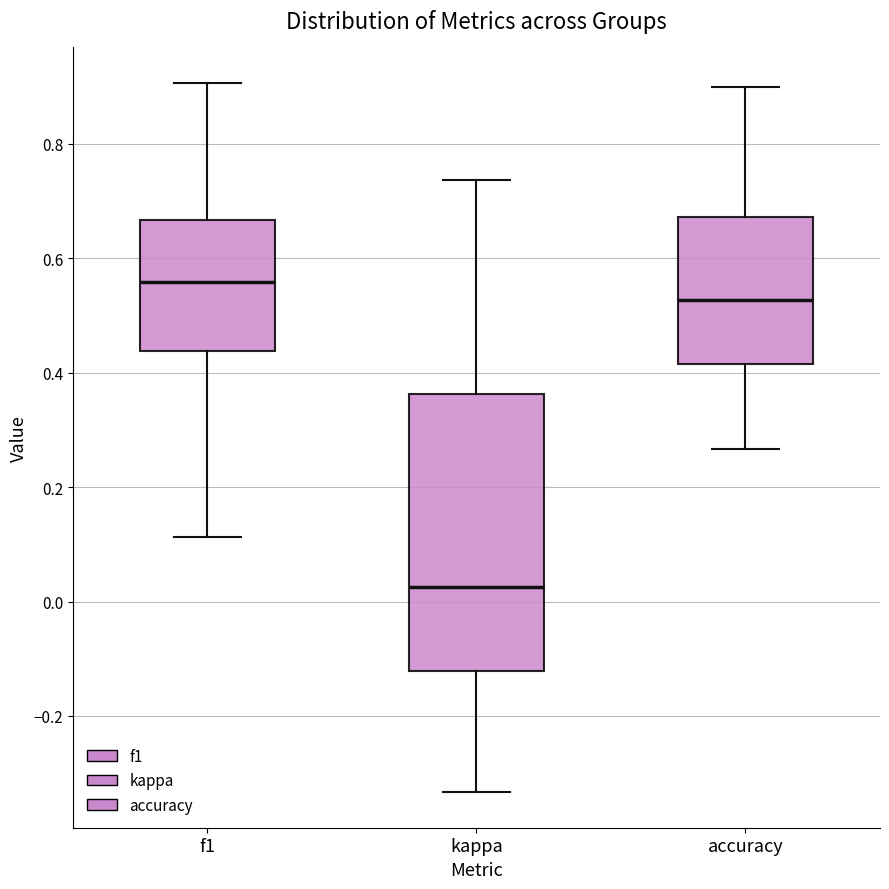

Reading left to right, read every box against the y-axis: the position of its median line, the range the box covers, and the ends of its whiskers. The values are not printed on the chart, so give them approximately, as read against the axis.

f1: median 0.56, box 0.44 to 0.66, whiskers 0.12 to 0.90
kappa: median 0.02, box -0.12 to 0.36, whiskers -0.34 to 0.74
accuracy: median 0.52, box 0.42 to 0.68, whiskers 0.26 to 0.90